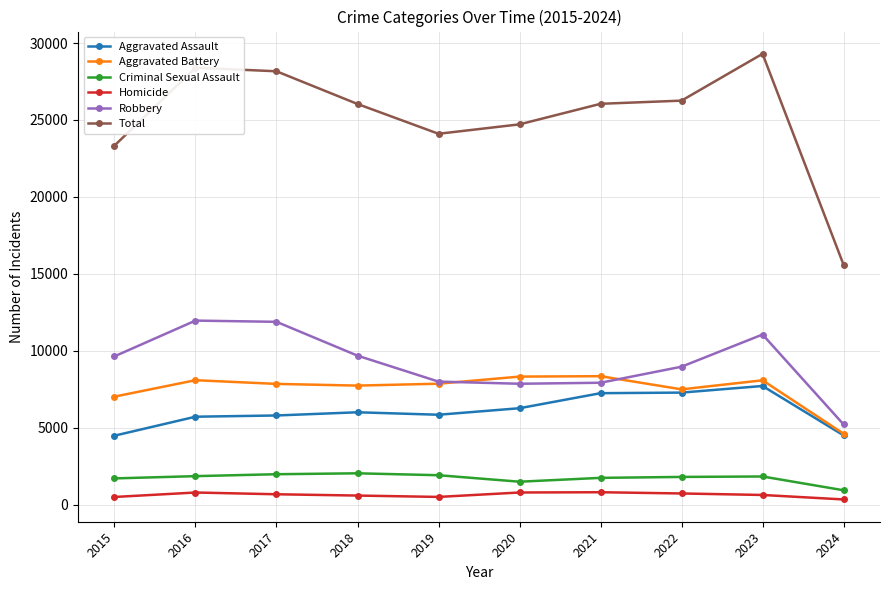

True or false: Criminal Sexual Assault and Total intersect in this chart.

False